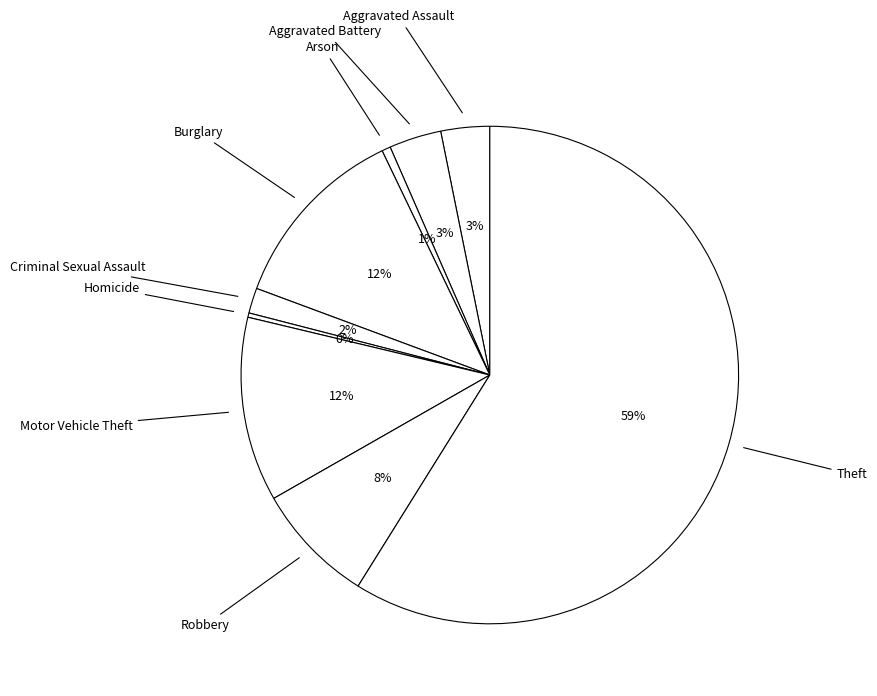

Which slice is the largest?

Theft